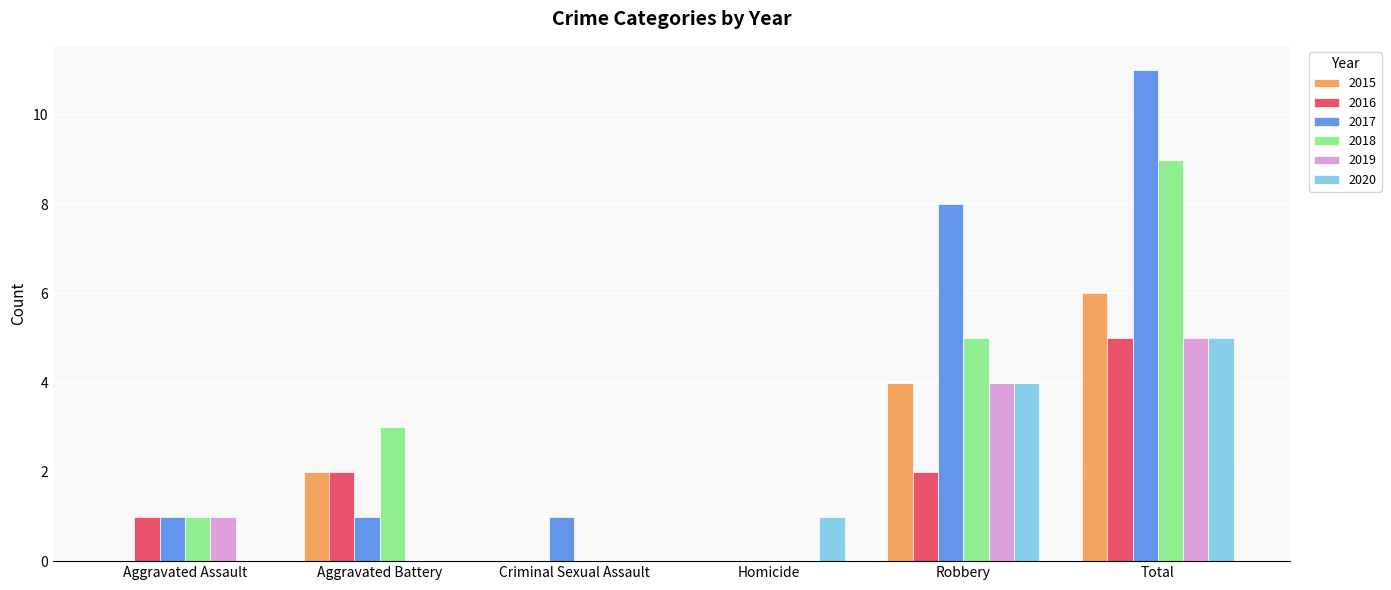

Are the bars horizontal?

No